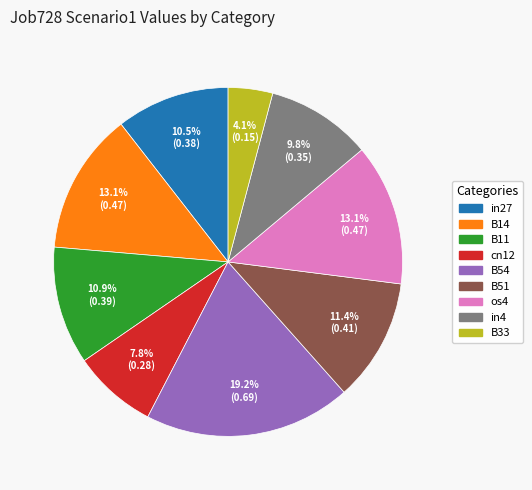

Is there a majority slice in this chart?

No